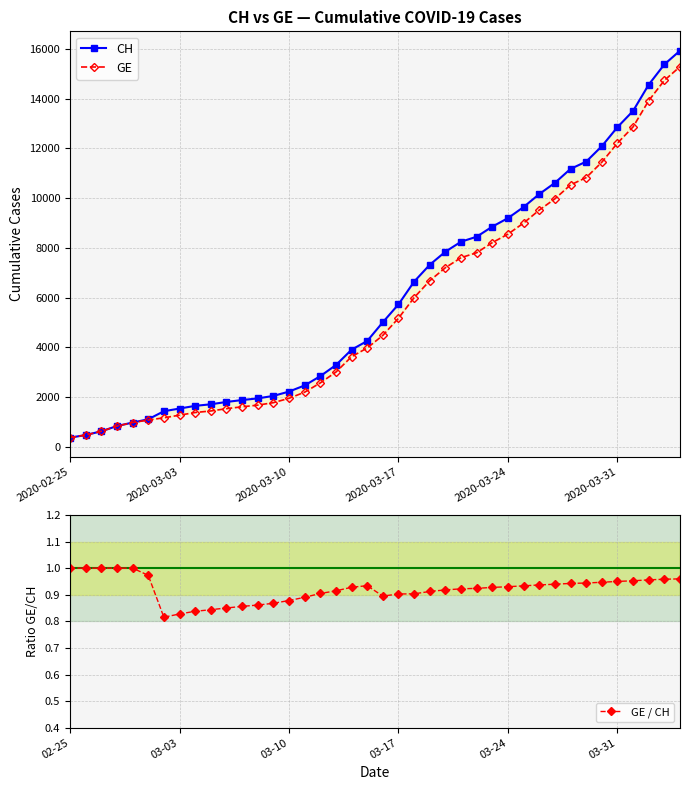

What is the highest value of the GE series?

15284.0